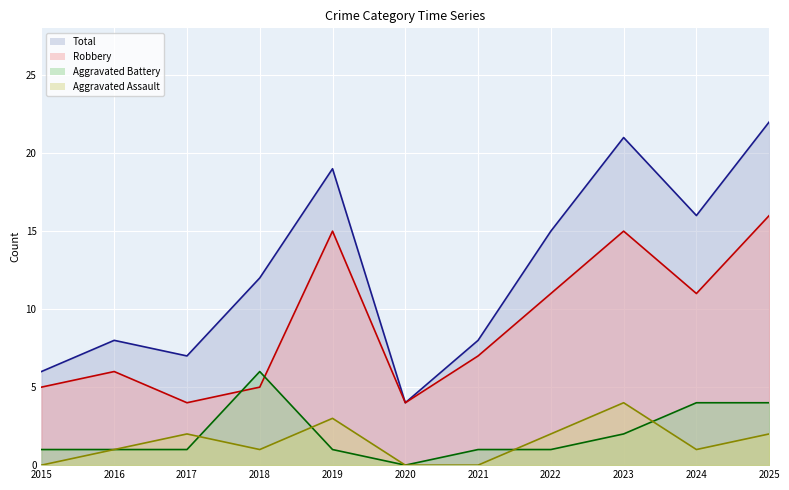

At which label is Total closest to 13?

2018